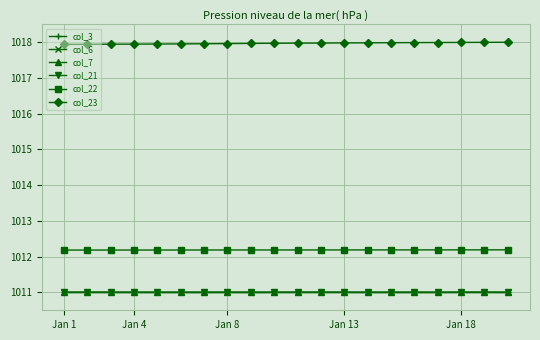

How many times do col_3 and col_6 cross each other?

4